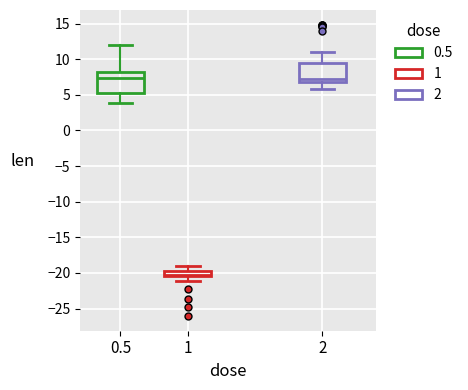

Reading left to right, read every box against the y-axis: the position of its median line, the range the box covers, and the ends of its whiskers. The values are not printed on the chart, so give them approximately, as read against the axis.

0.5: median 7.5, box 5.5 to 8.0, whiskers 4.0 to 12.0
1: median -20.0, box -20.5 to -19.5, whiskers -21.0 to -19.0
2: median 7.5, box 7.0 to 9.5, whiskers 6.0 to 11.0